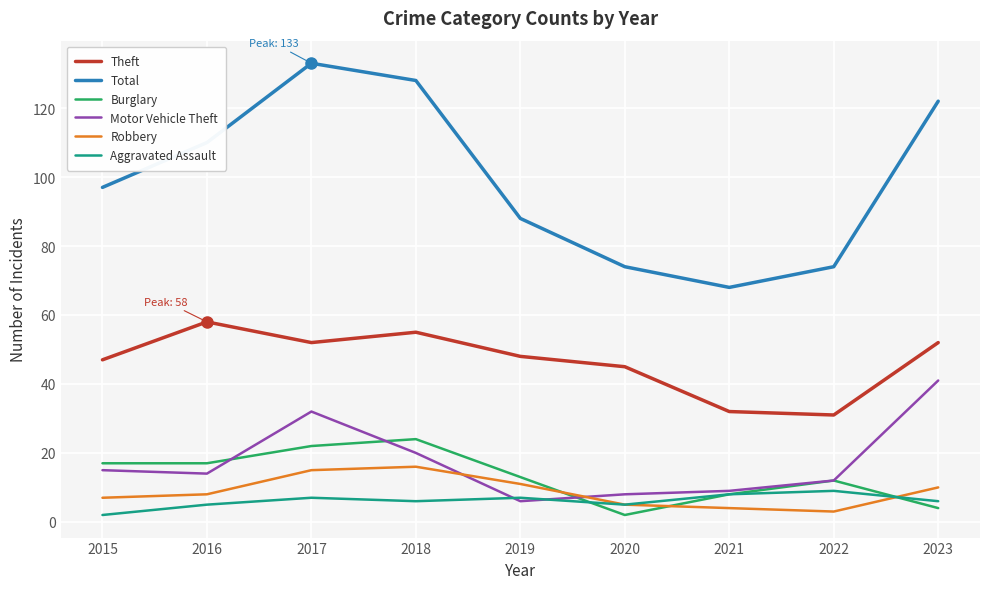

What is the difference between the maximum and second lowest values in the Total series?

59